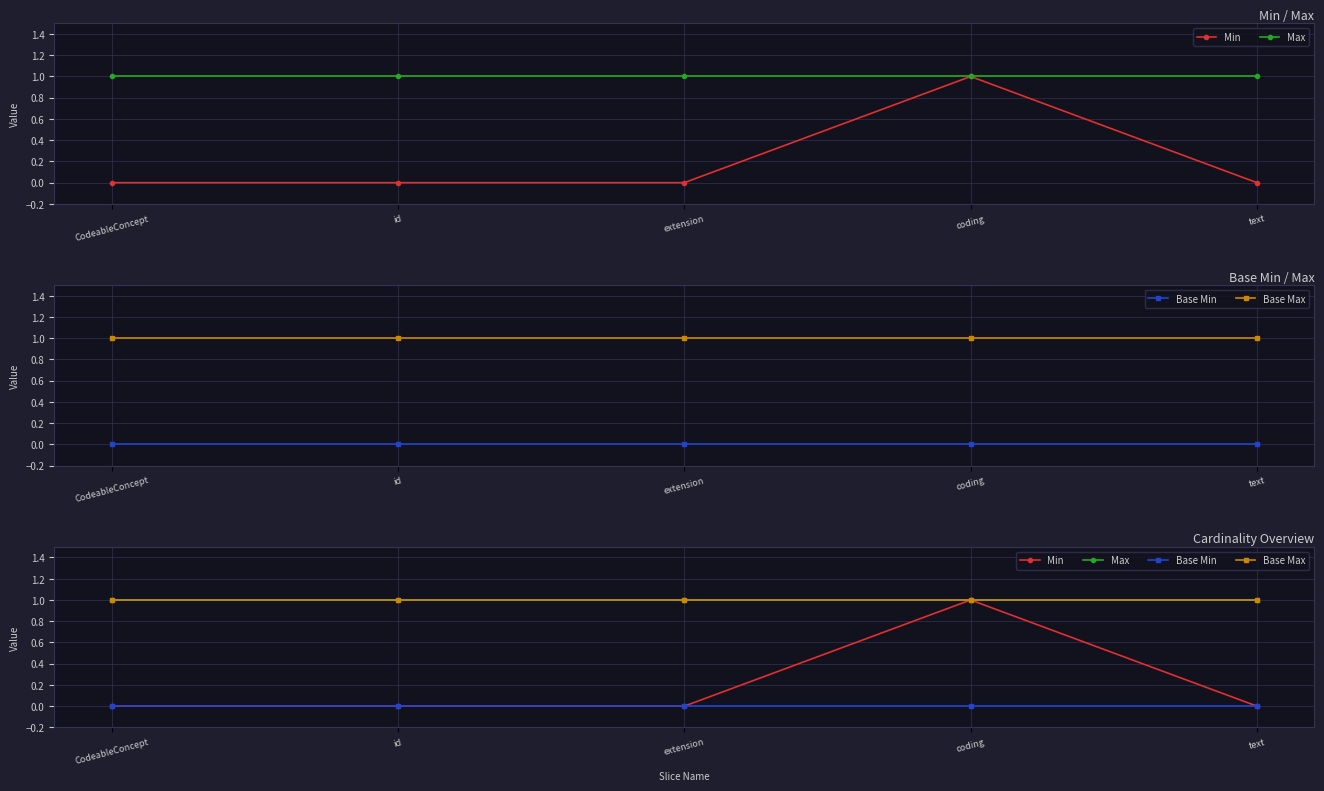

What is the difference between the highest and lowest values at CodeableConcept?

1